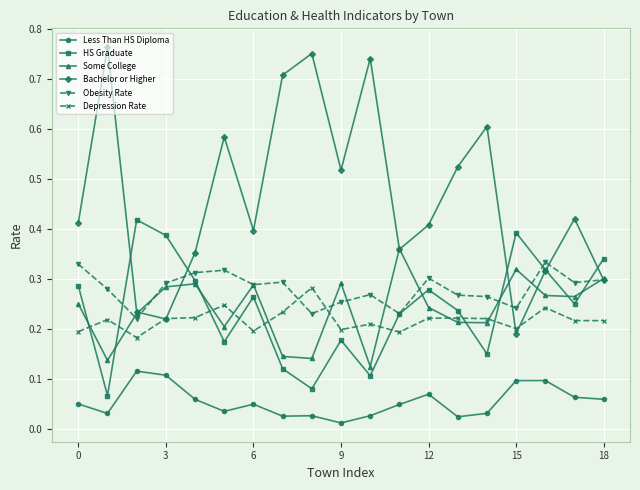

True or false: Less Than HS Diploma and Bachelor or Higher cross at least once.

False